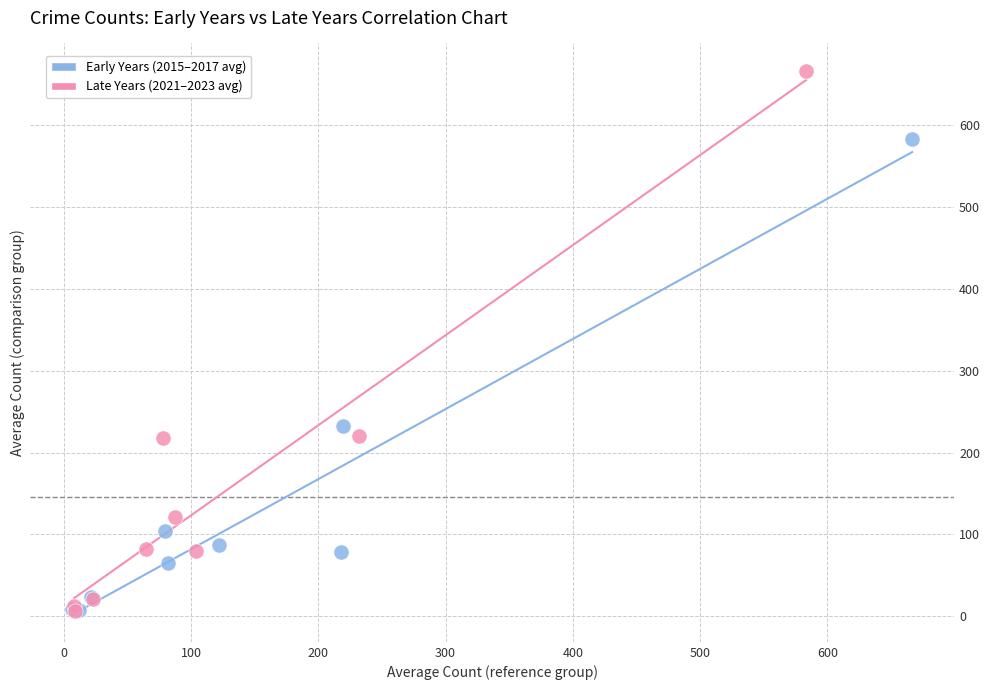

Which series has the widest spread of Y values?

Late Years (2021–2023 avg)